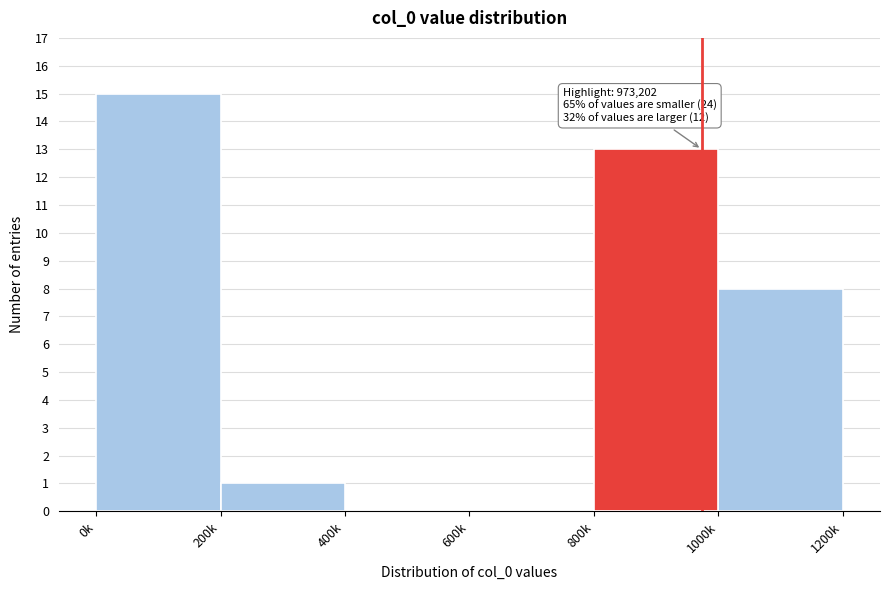

Reading right to left, what are all the values shown in this chart?

1000k=8	800k=13	600k=0	400k=0	200k=1	0k=15